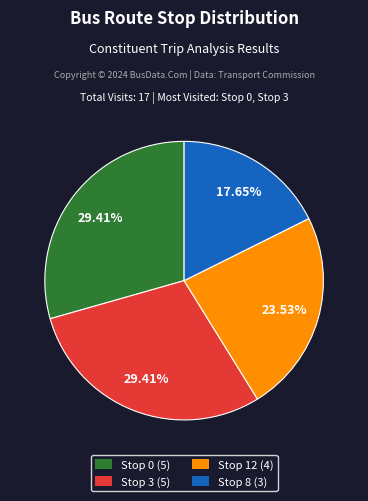

What percentage is the Stop 0 slice, to the nearest percent?

29%